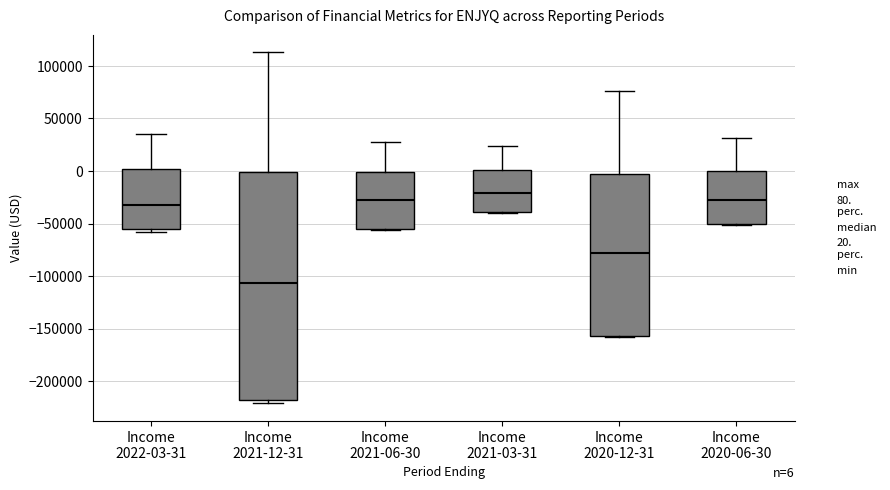

Which box's median line is the highest?

Income 2021-03-31